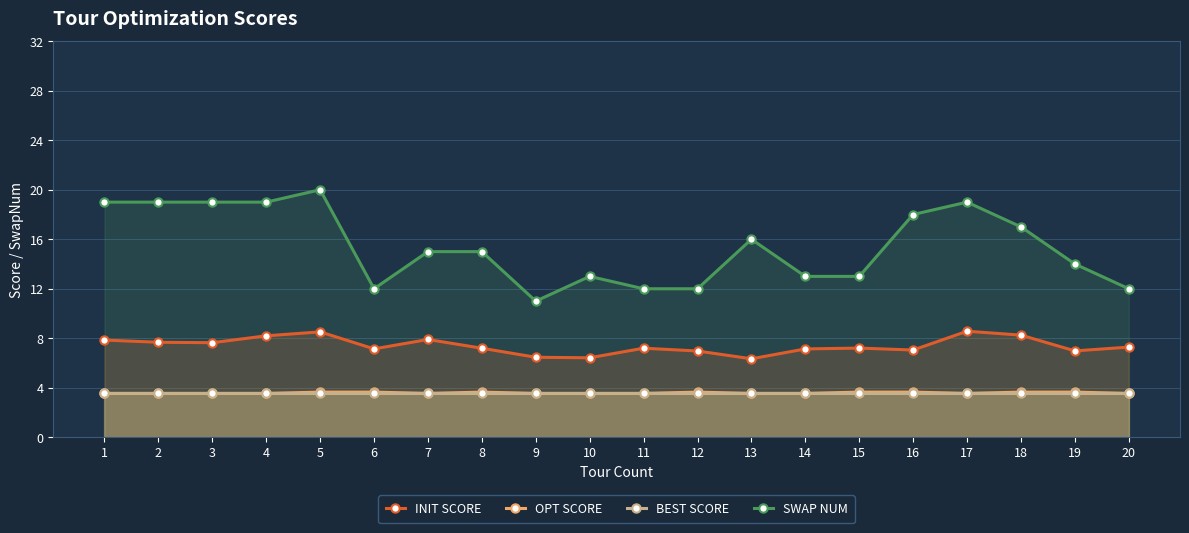

How many data points in SWAP NUM are less than 15?

9